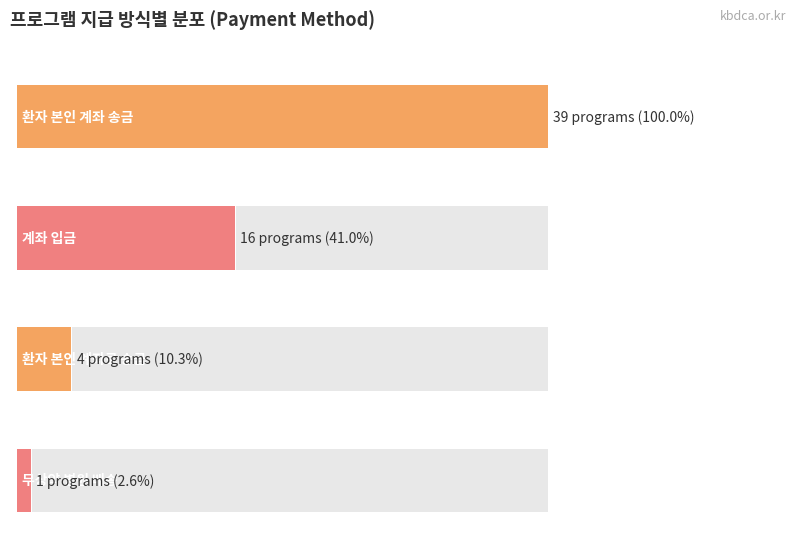

What is the change in value from 계좌 입금 to 무상약 병원 배송?

-15